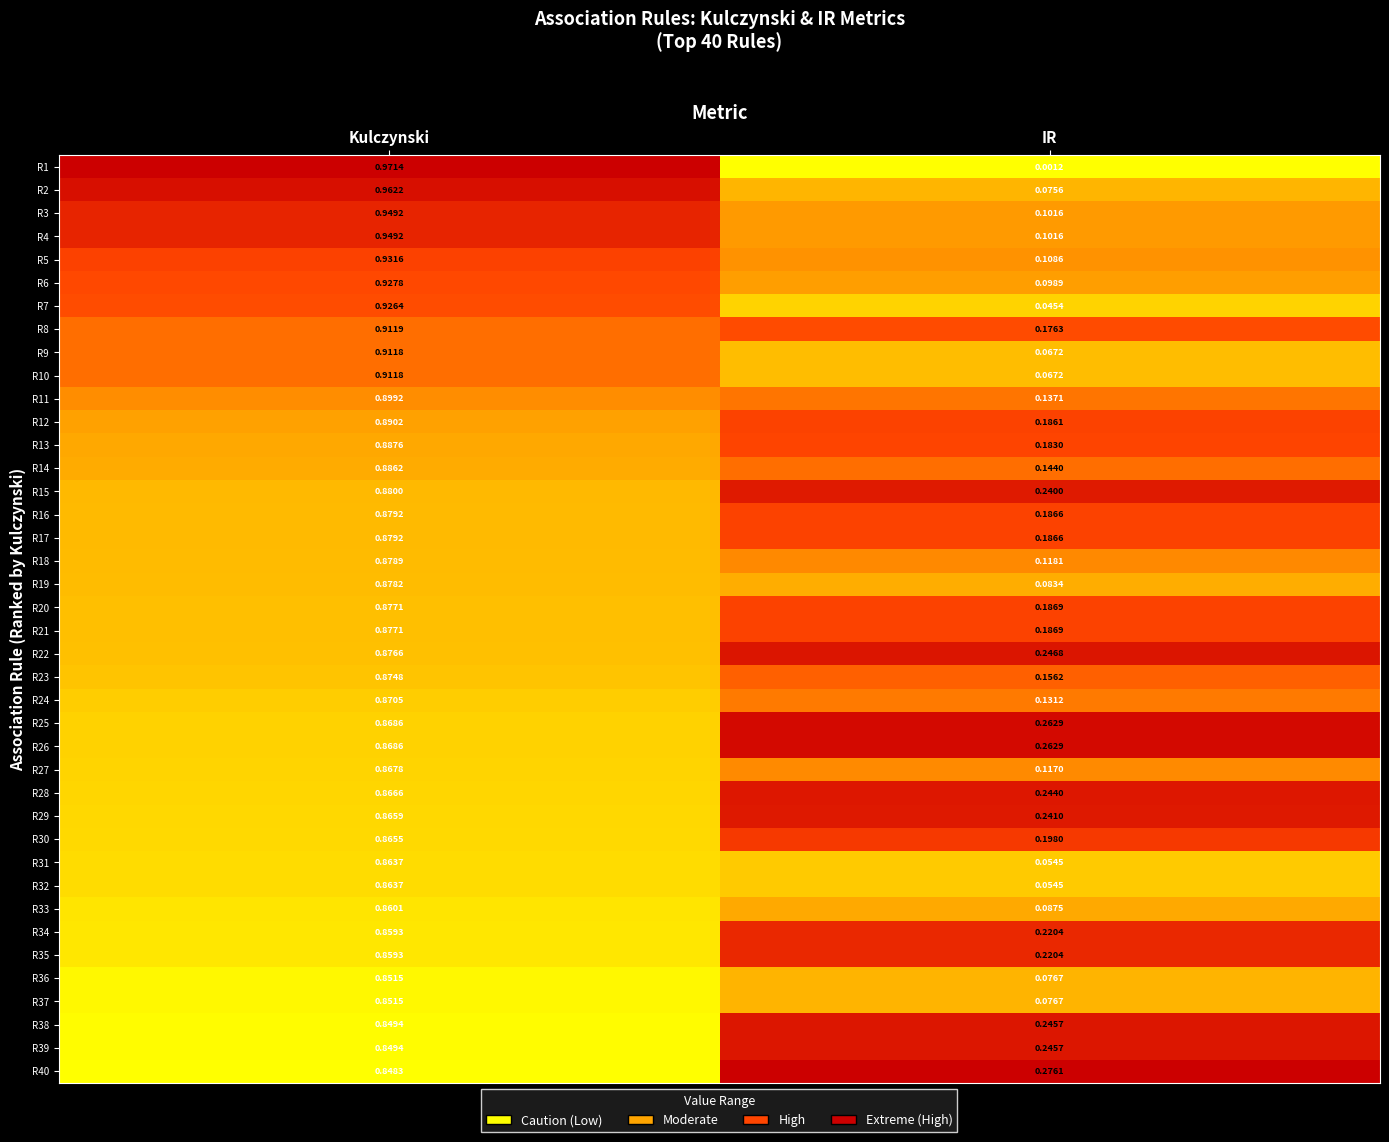

At which label is R29 closest to 0?

IR